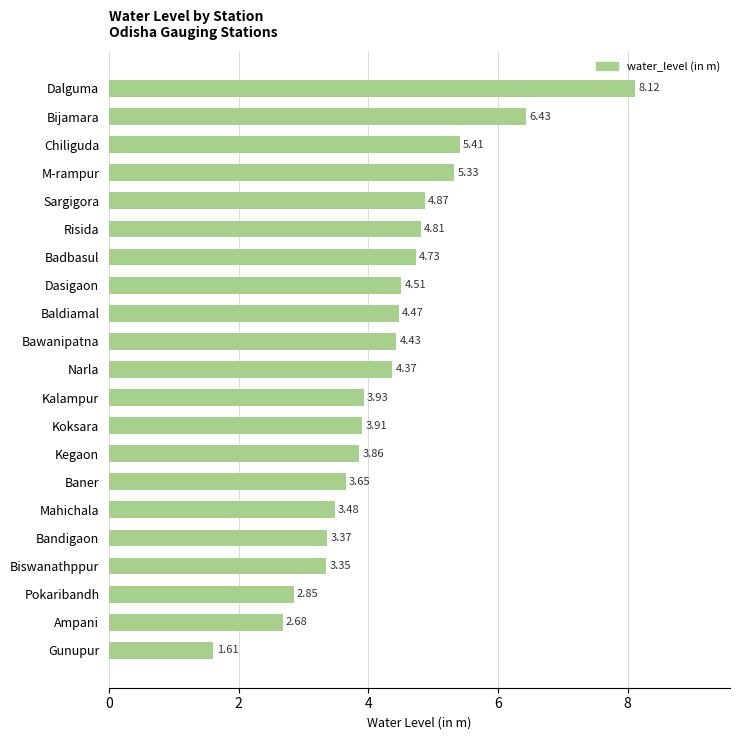

List the labels in order of value, largest first.

Dalguma, Bijamara, Chiliguda, M-rampur, Sargigora, Risida, Badbasul, Dasigaon, Baldiamal, Bawanipatna, Narla, Kalampur, Koksara, Kegaon, Baner, Mahichala, Bandigaon, Biswanathppur, Pokaribandh, Ampani, Gunupur